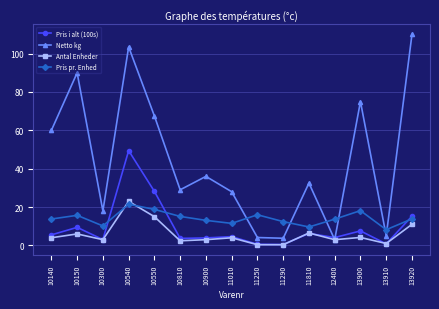

What are all the series names shown in the legend?

Pris i alt (100s), Netto kg, Antal Enheder, Pris pr. Enhed